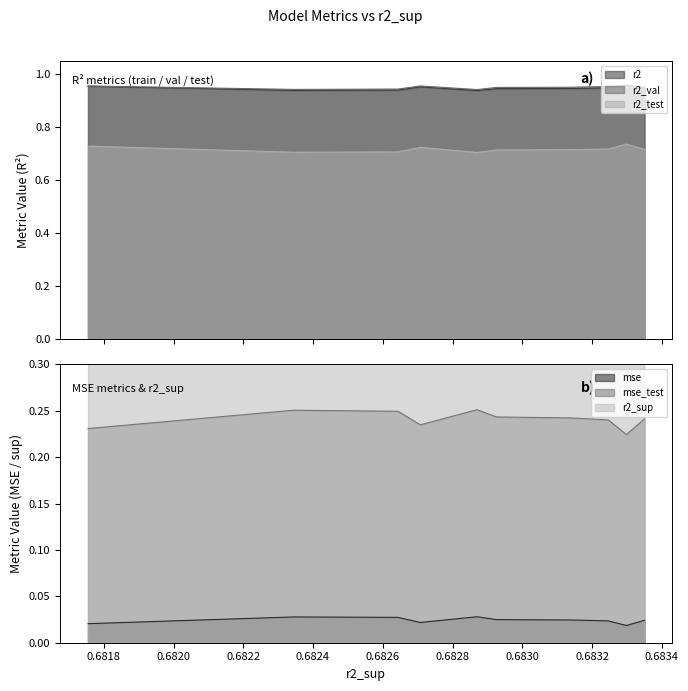

True or false: mse and mse_test cross at least once.

False